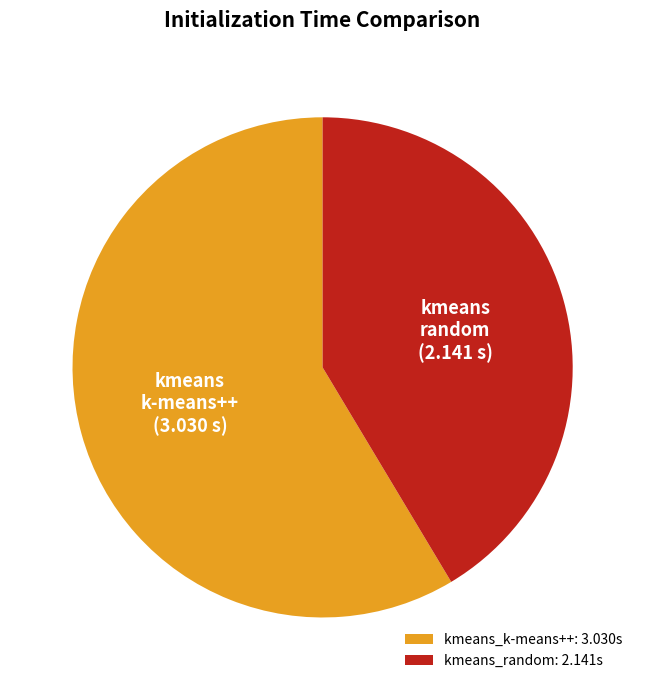

Which category has the smallest portion of the pie?

kmeans_random